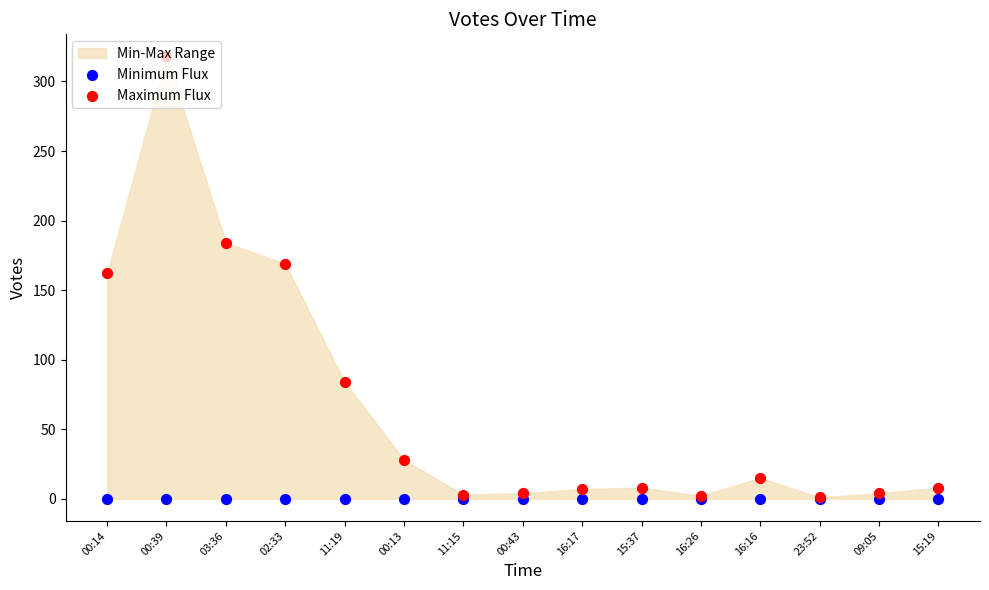

What is the total value across all series at 23:52?

1